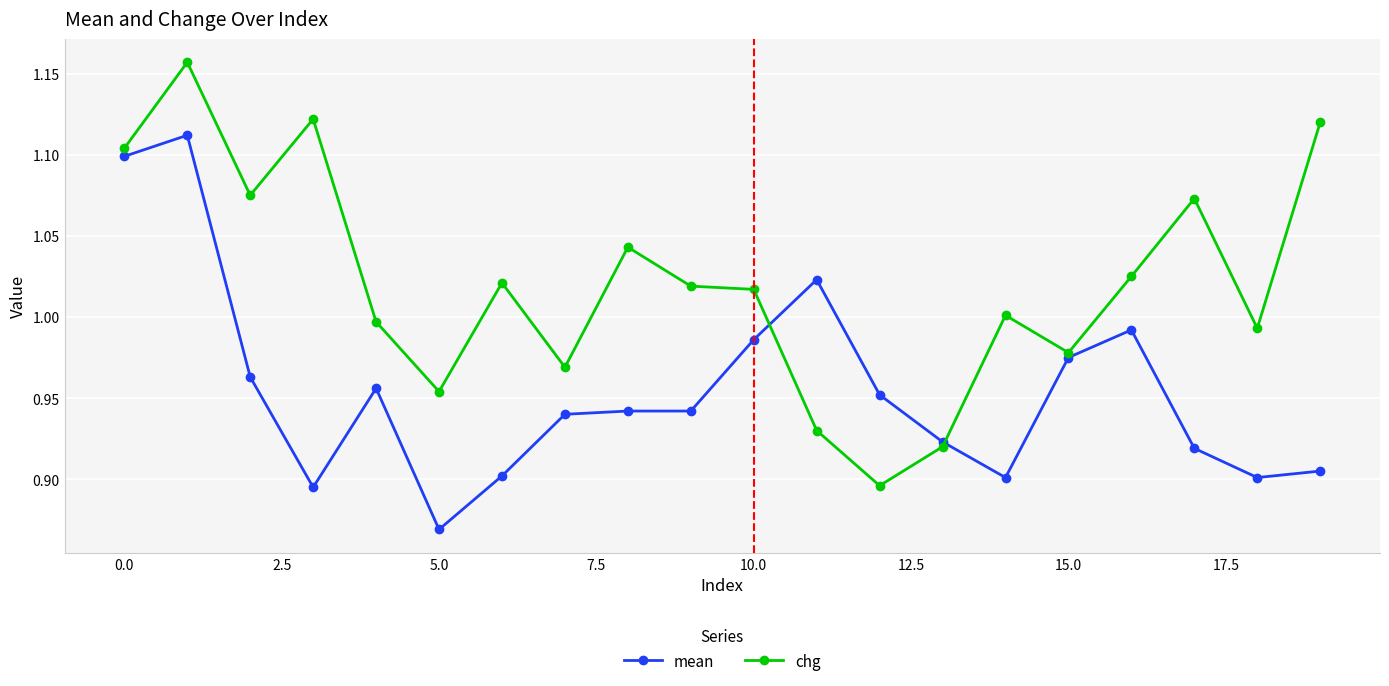

Which series has the largest total across all categories?

chg